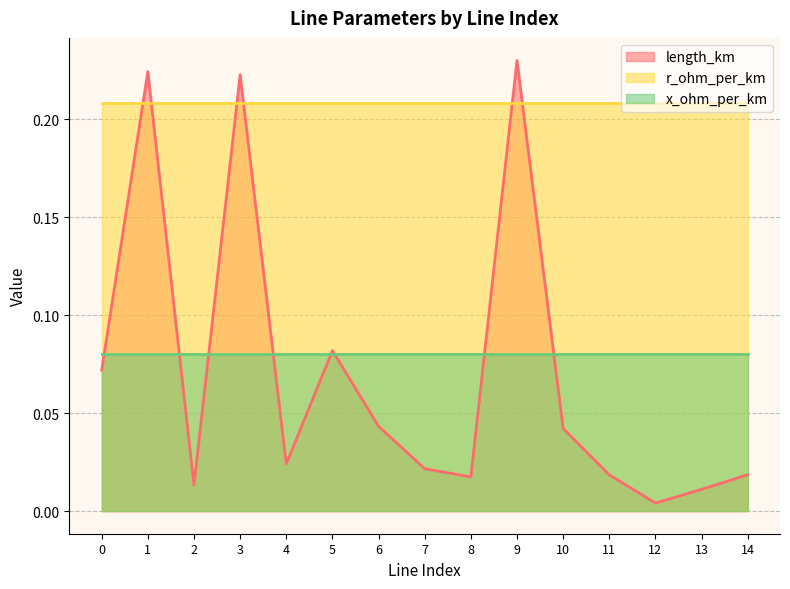

What is the value of the x_ohm_per_km point at the 4th from the left?

0.1